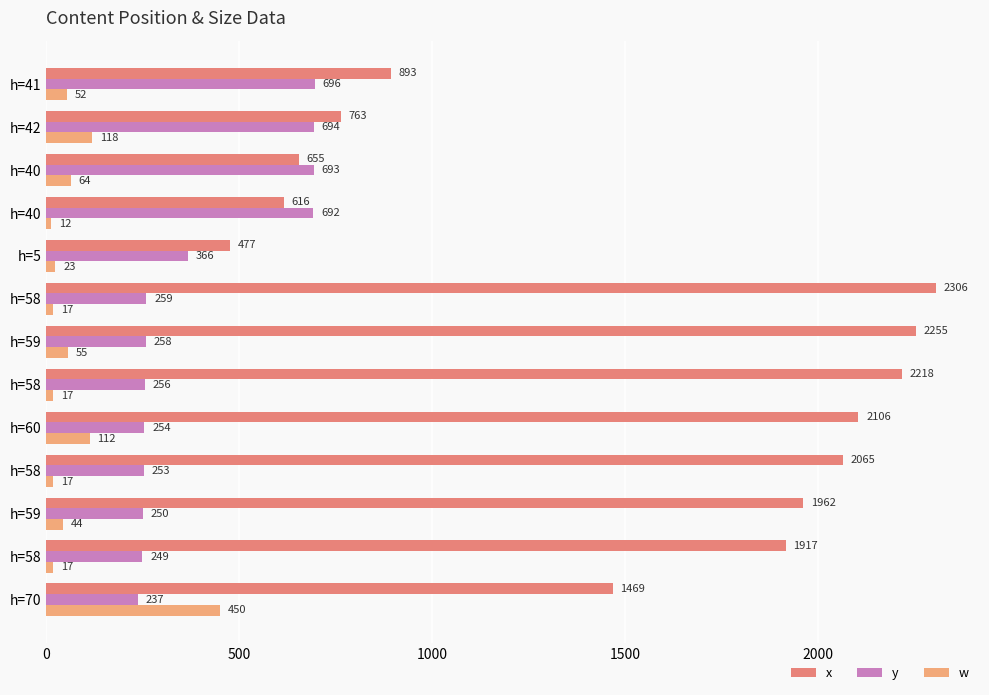

Reading right to left, transcribe all the data shown in this chart.

x: 893	763	655	616	477	2306	2255	2218	2106	2065	1962	1917	1469
y: 696	694	693	692	366	259	258	256	254	253	250	249	237
w: 52	118	64	12	23	17	55	17	112	17	44	17	450